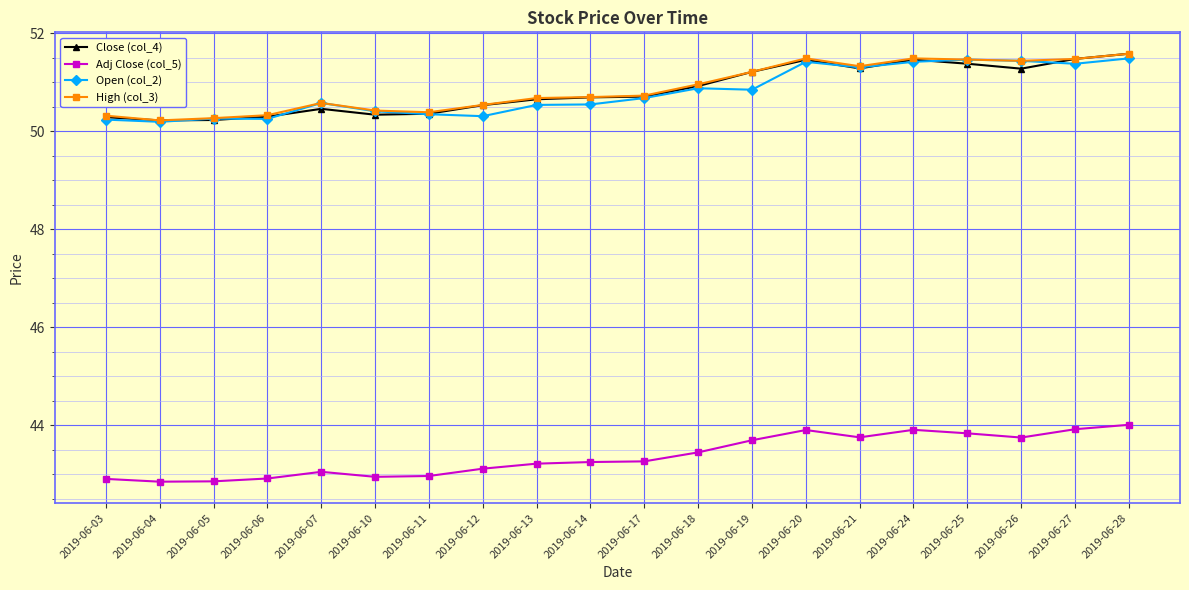

What is the value of the Adj Close (col_5) point at the 18th from the left?

43.7